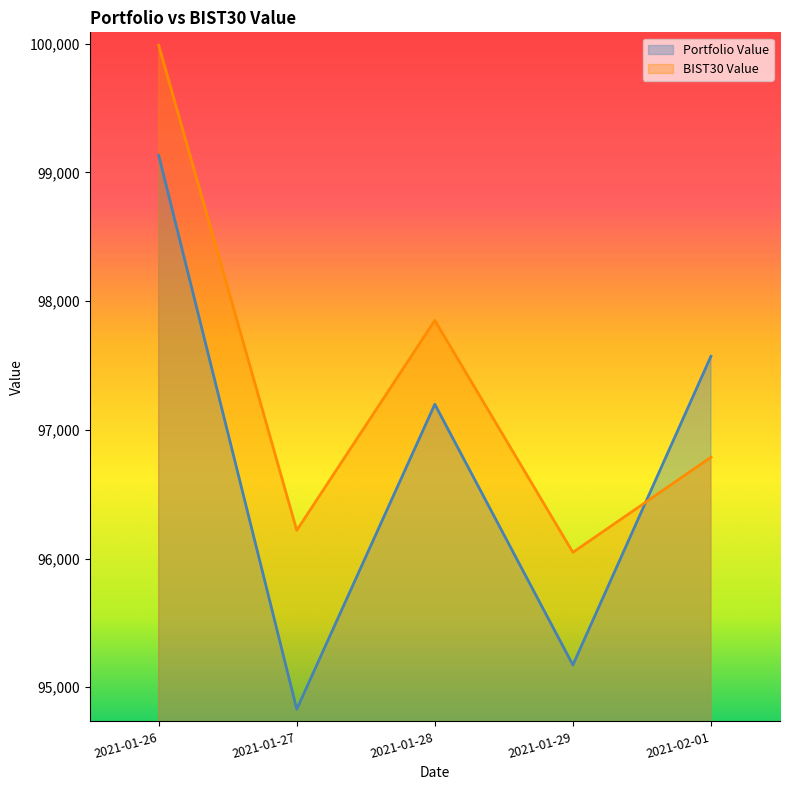

What is the minimum value shown in the chart?

94829.6